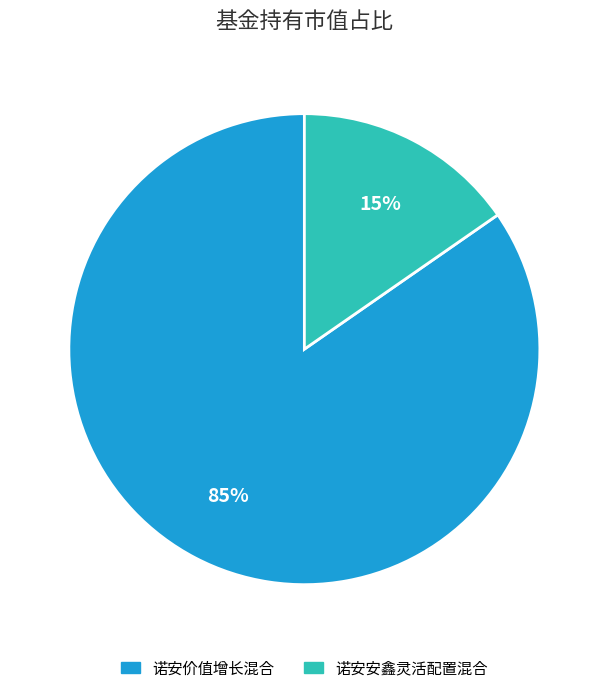

To the nearest percent, what percentage of the pie is 诺安安鑫灵活配置混合?

15%